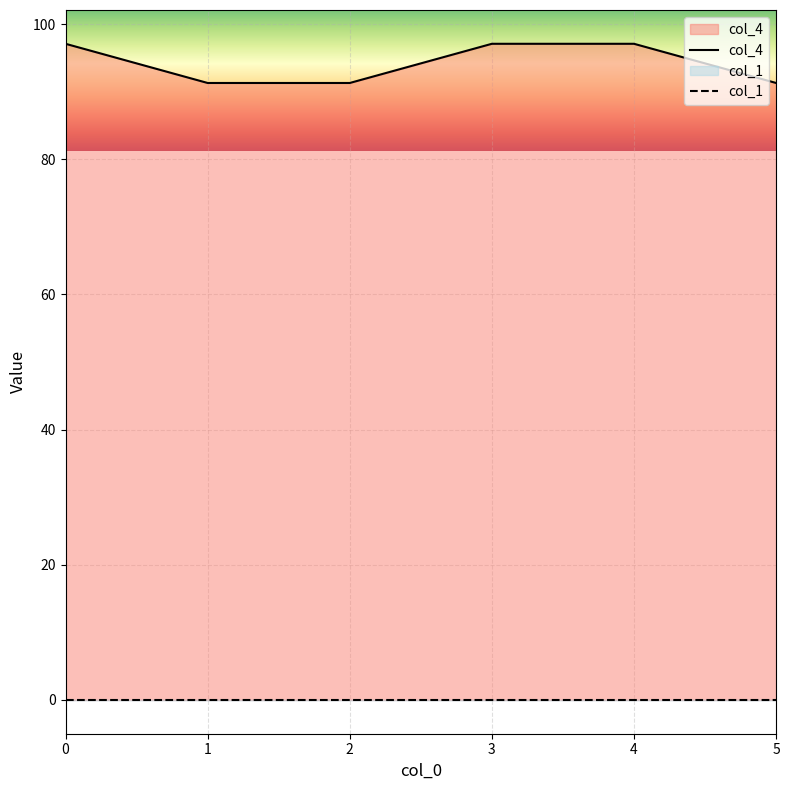

How many series are shown in this chart?

2